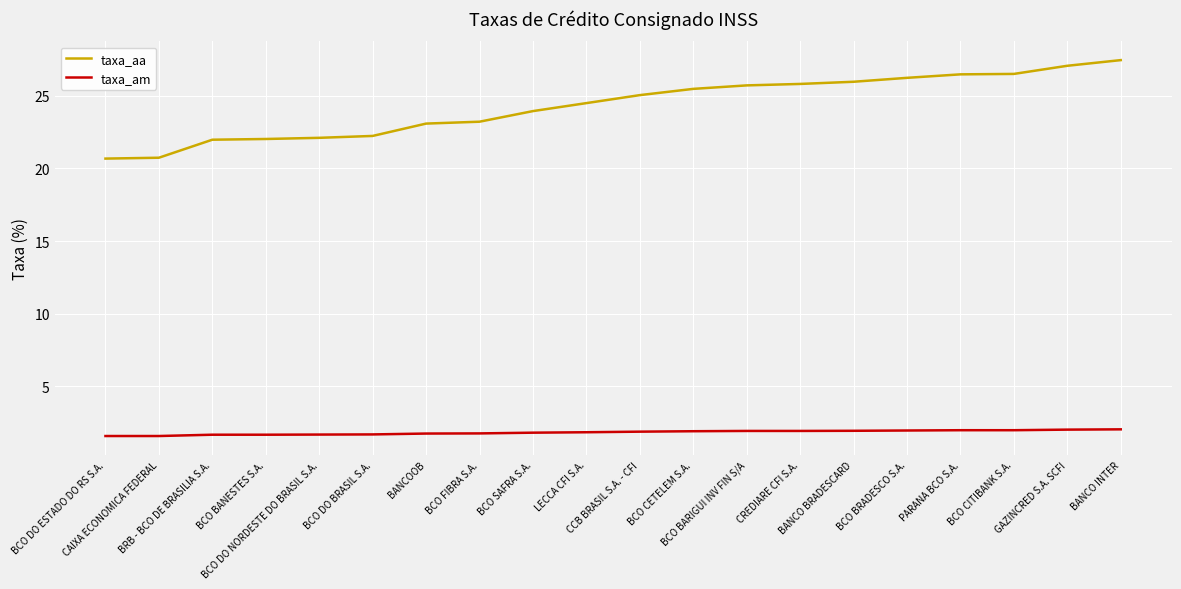

True or false: taxa_aa and taxa_am intersect in this chart.

False